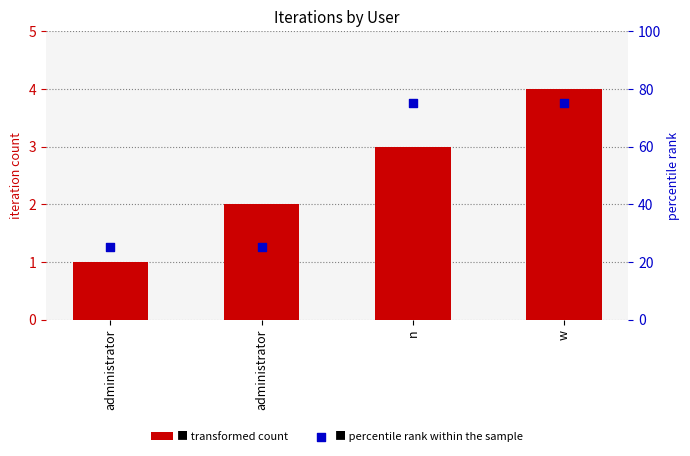

Which series reaches the maximum Y coordinate?

percentile rank within the sample